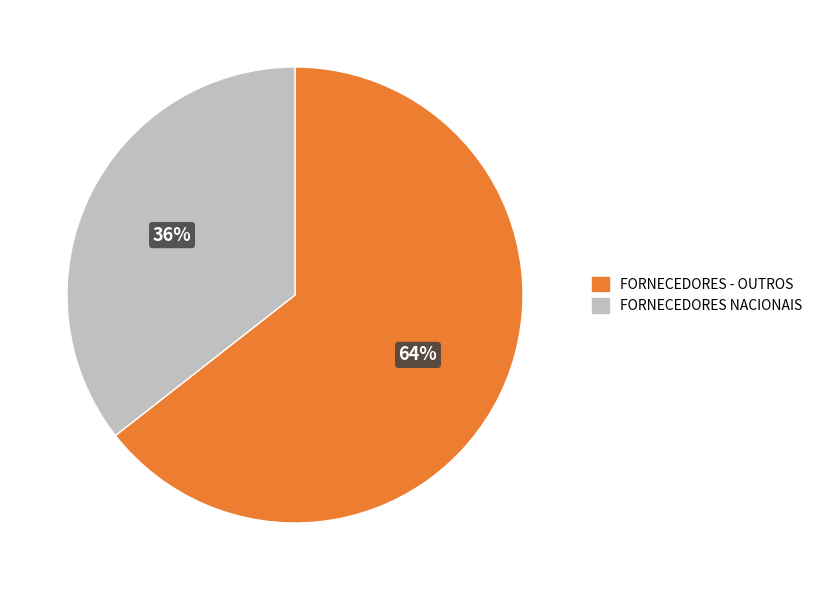

Is FORNECEDORES NACIONAIS the majority of the pie?

No